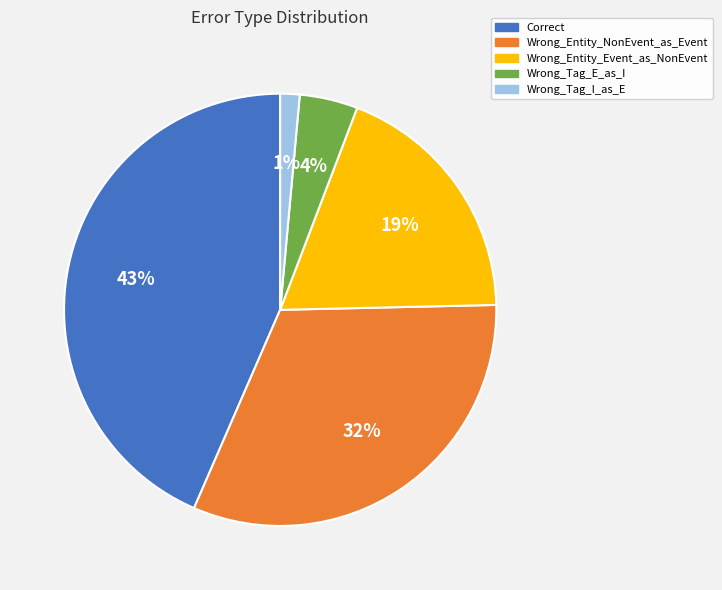

Which has a higher value, Wrong_Entity_NonEvent_as_Event or Wrong_Tag_I_as_E?

Wrong_Entity_NonEvent_as_Event